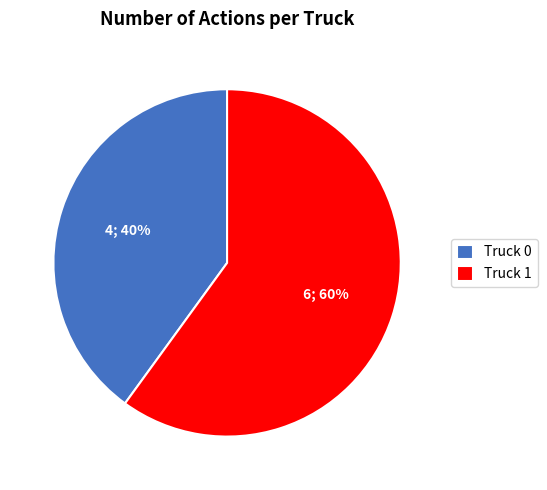

Which category has the smallest portion of the pie?

Truck 0